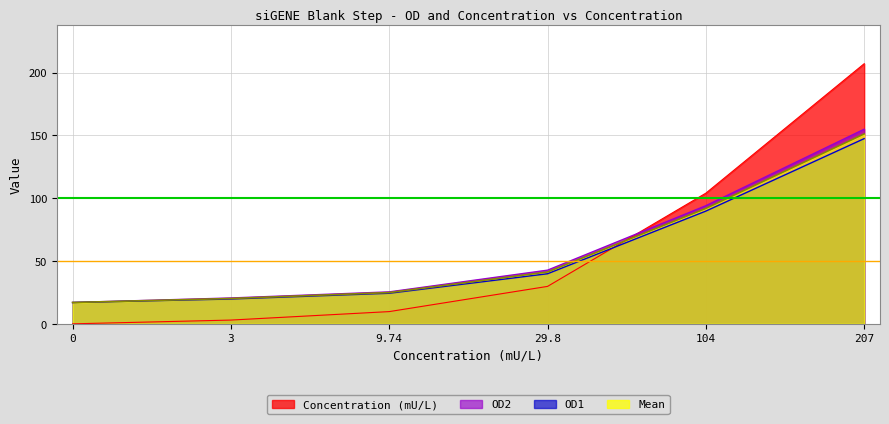

Is the value of Mean at 9.74 greater than the value of OD2 at 0?

Yes